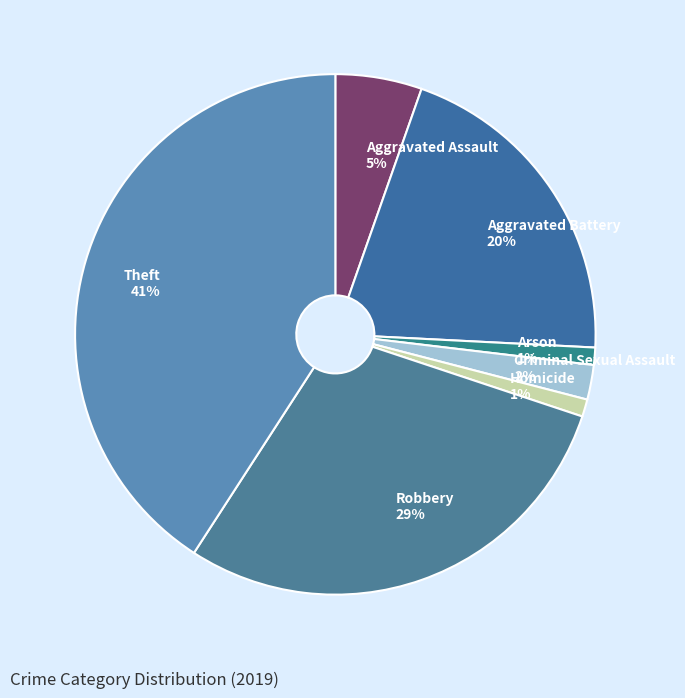

Does Homicide account for over 50% of the chart?

No